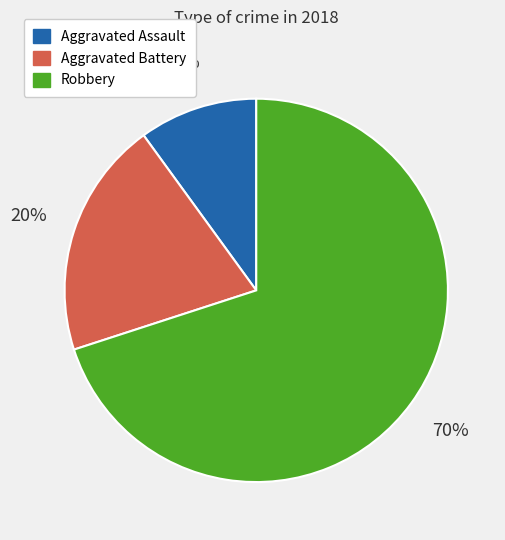

Rank the categories by value from lowest to highest.

Aggravated Assault, Aggravated Battery, Robbery